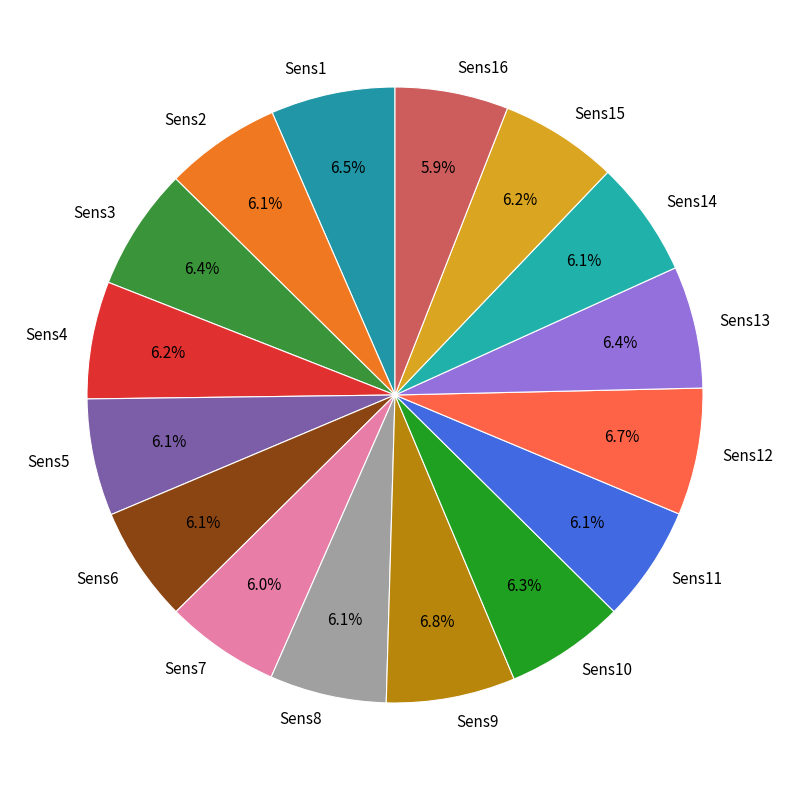

What is the total percentage of Sens4 and Sens8?

12.3%